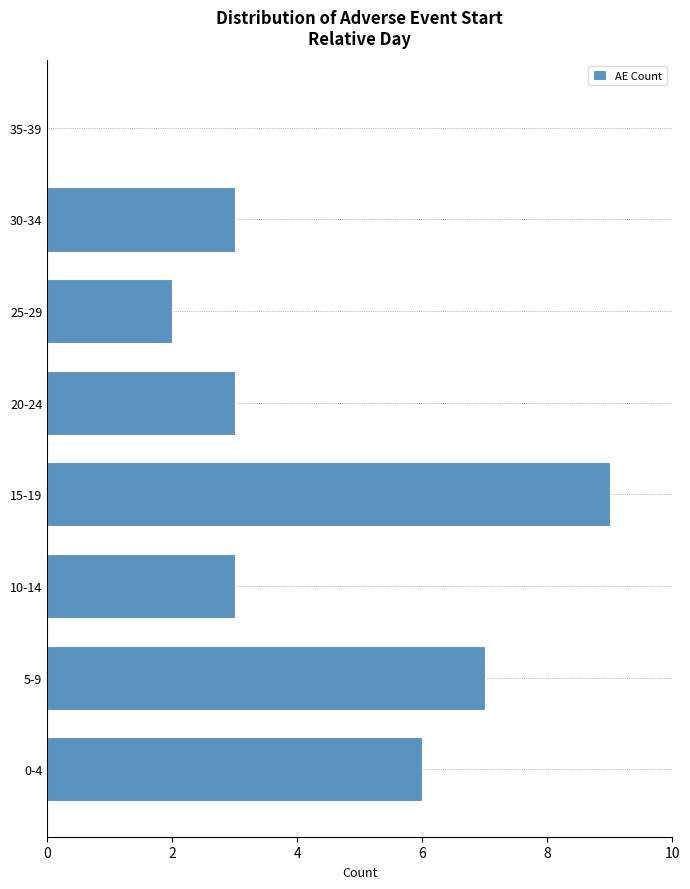

Reading bottom to top, what are all the values shown in this chart?

0-4=6	5-9=7	10-14=3	15-19=9	20-24=3	25-29=2	30-34=3	35-39=0